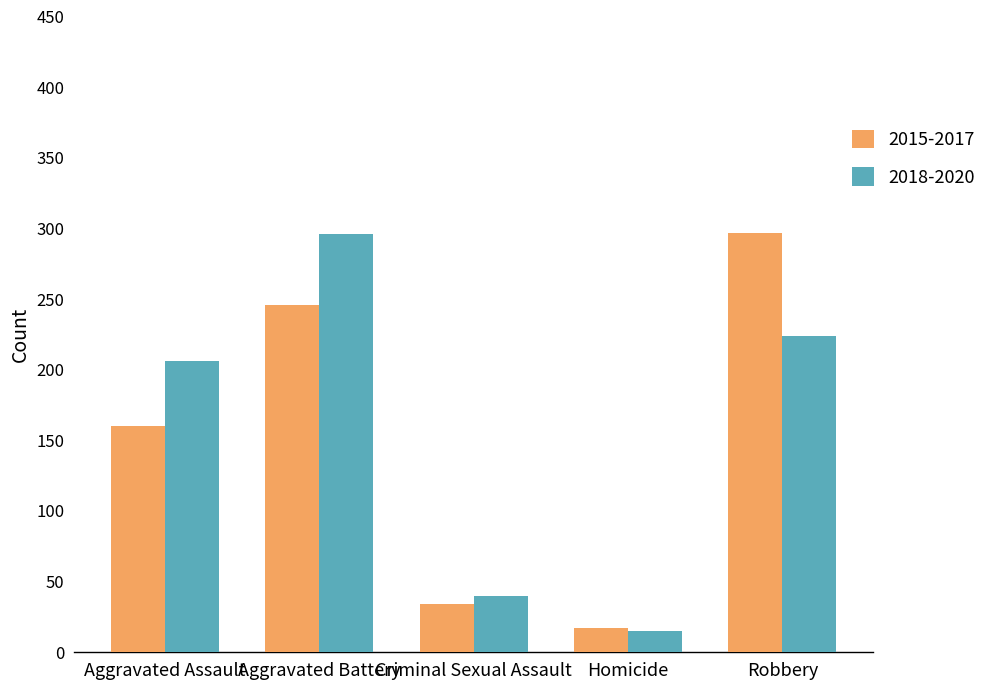

How many values in the 2018-2020 series are below 206?

2